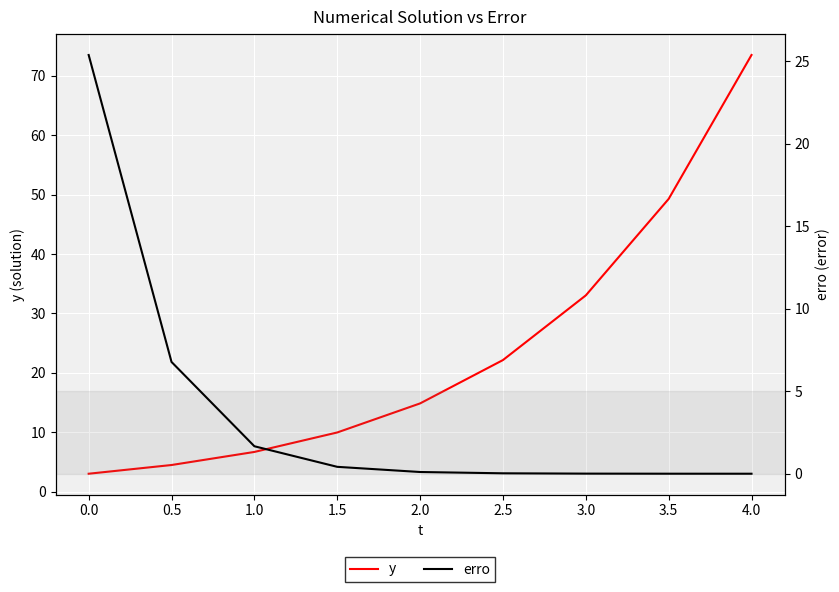

Between 1.5 and 3.5, which series saw the biggest shift?

y